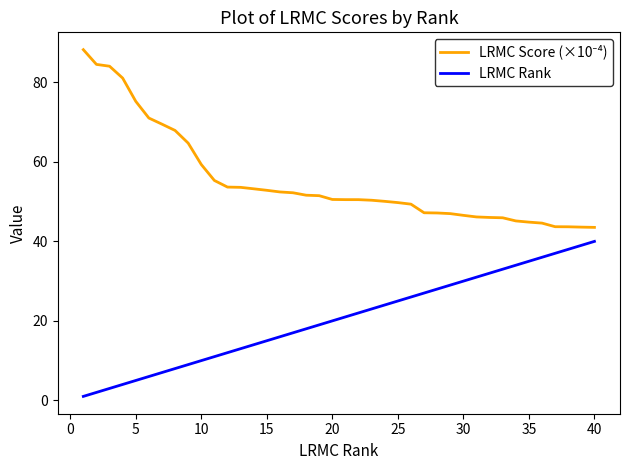

What is the greatest value displayed?

88.2